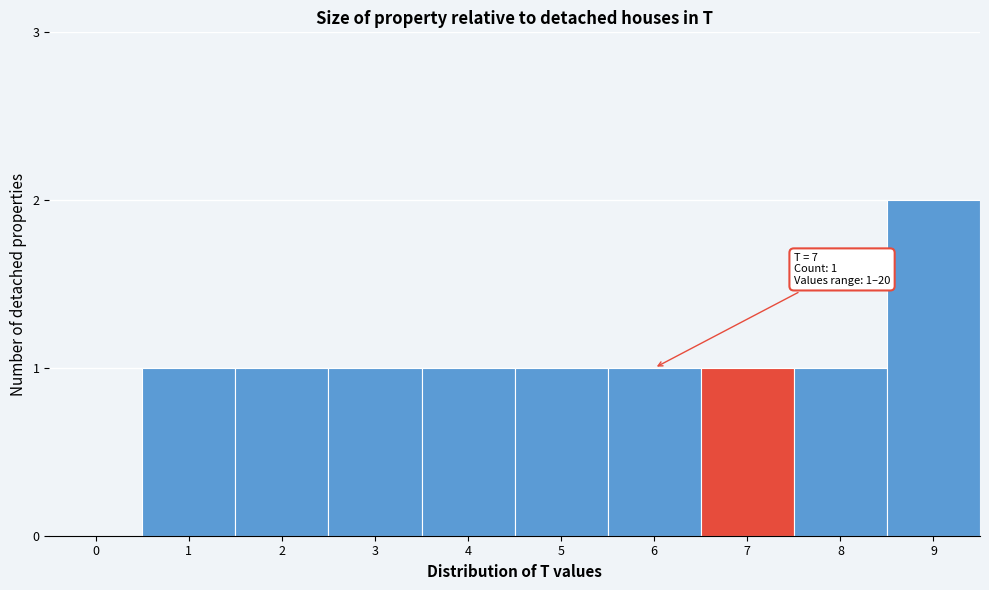

Reading left to right, what are all the values shown in this chart?

0=0	1=1	2=1	3=1	4=1	5=1	6=1	7=1	8=1	9=2